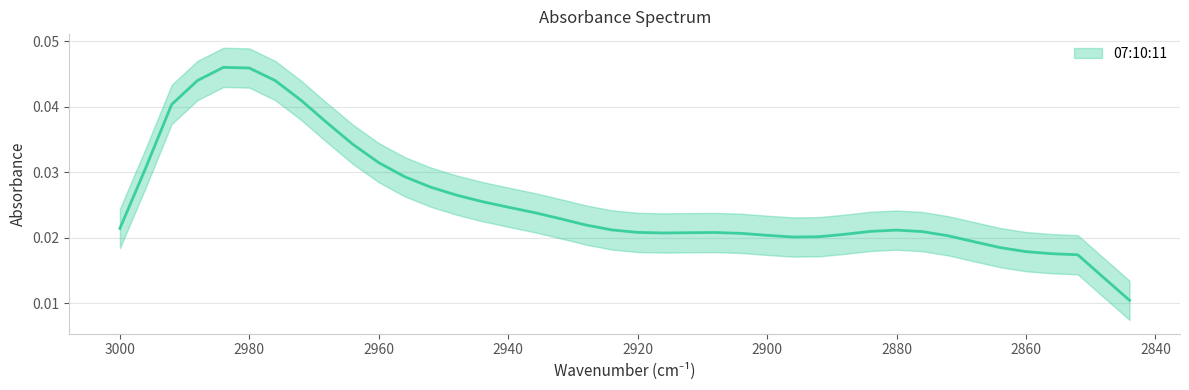

How many lines are shown in the chart?

1